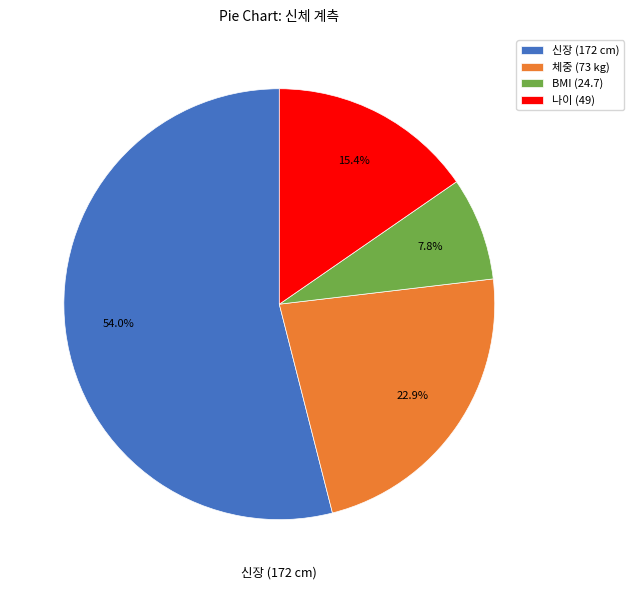

Rank the categories by value from highest to lowest.

신장 (172 cm), 체중 (73 kg), 나이 (49), BMI (24.7)